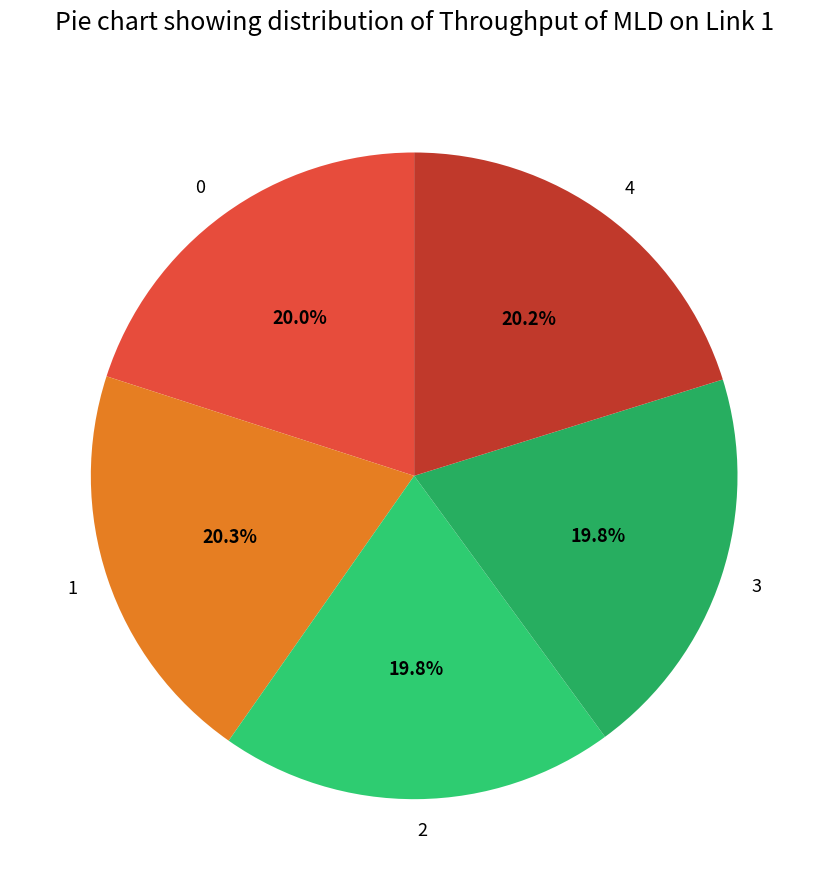

Is it true that 2 is 20% of the pie?

True